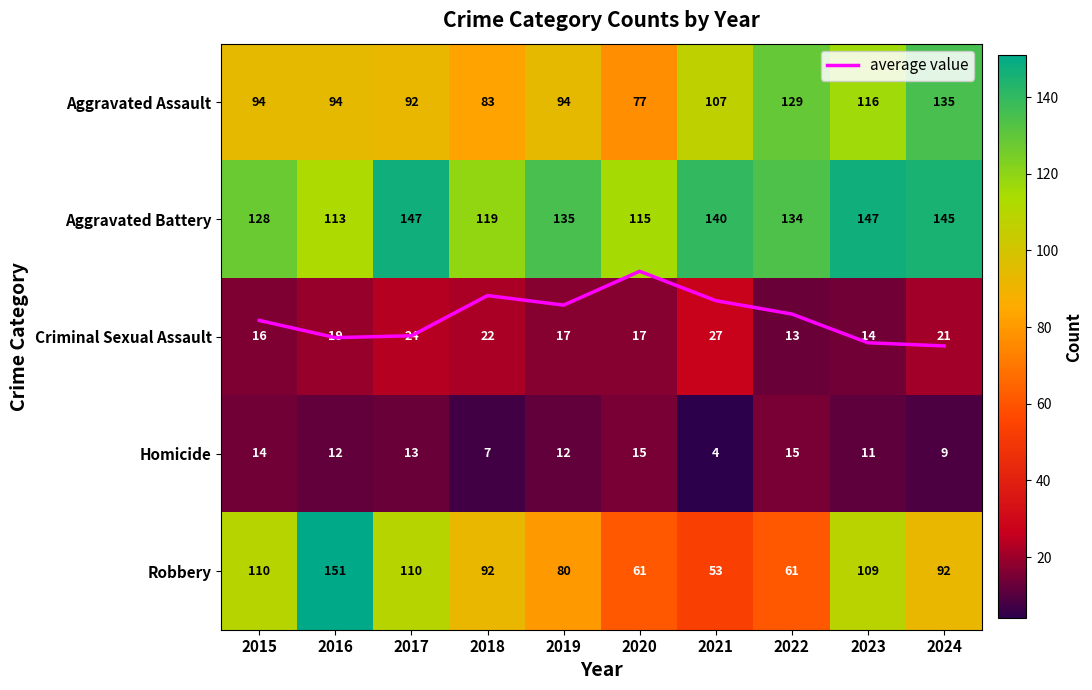

Which series changed the most between 2015 and 2022?

Robbery